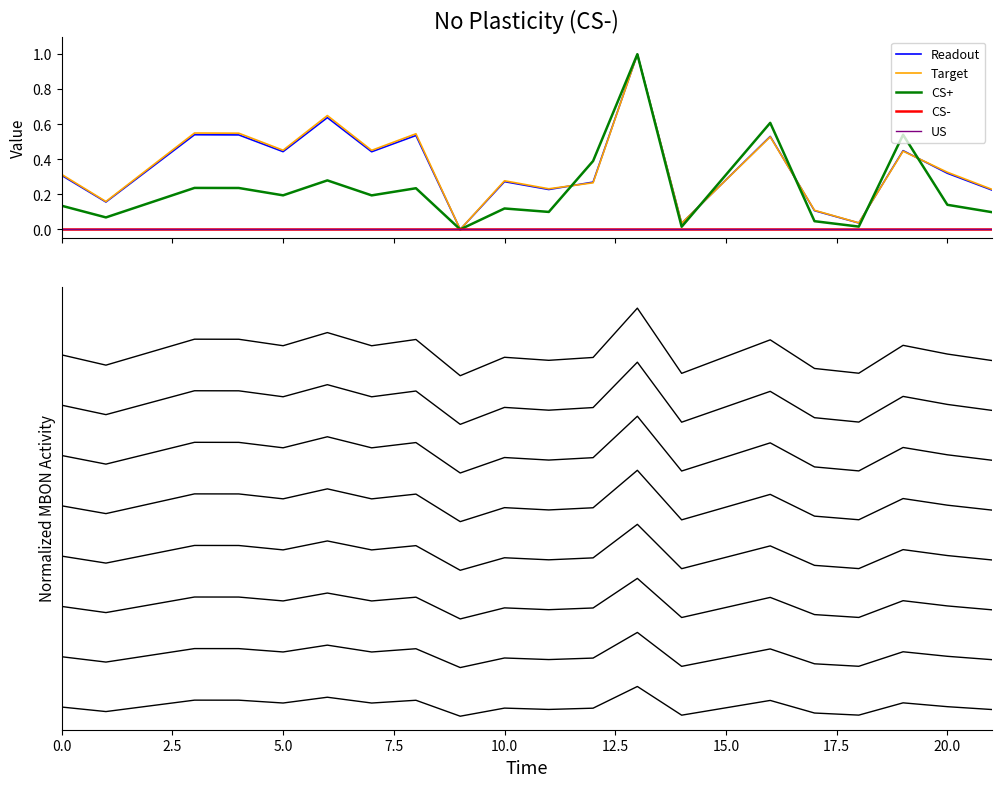

How many interior local valleys does the col_1 series have?

7